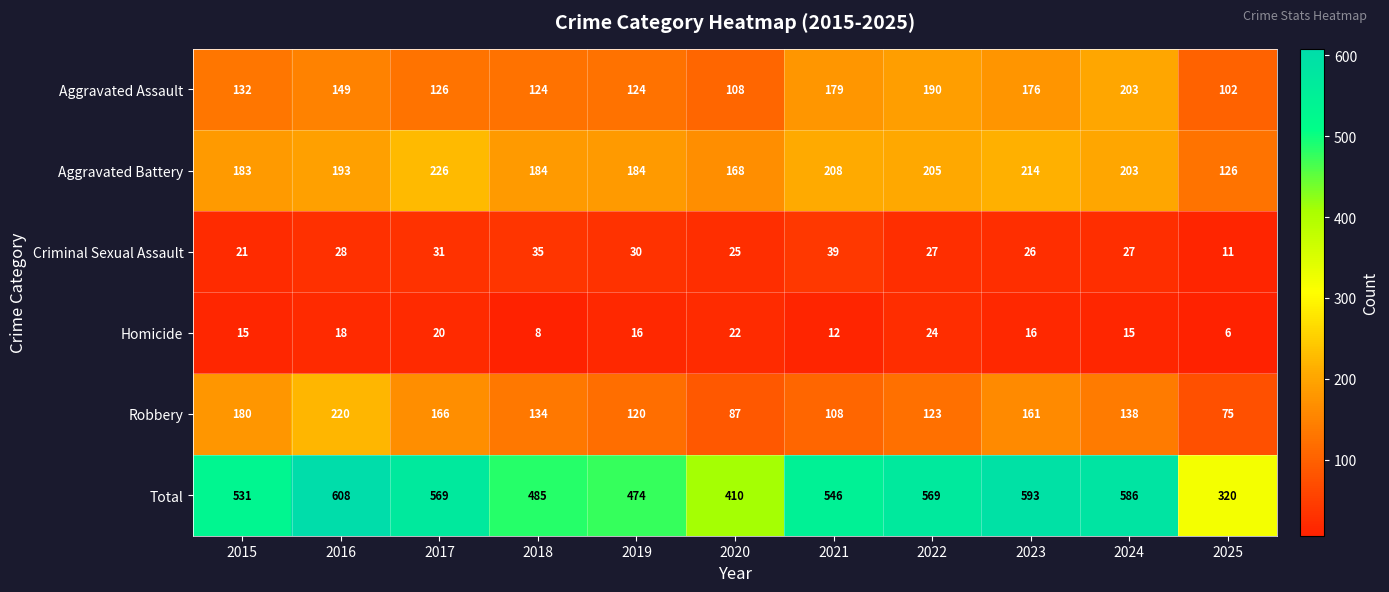

What is the sum of the Aggravated Battery values at 2019 and 2018?

368